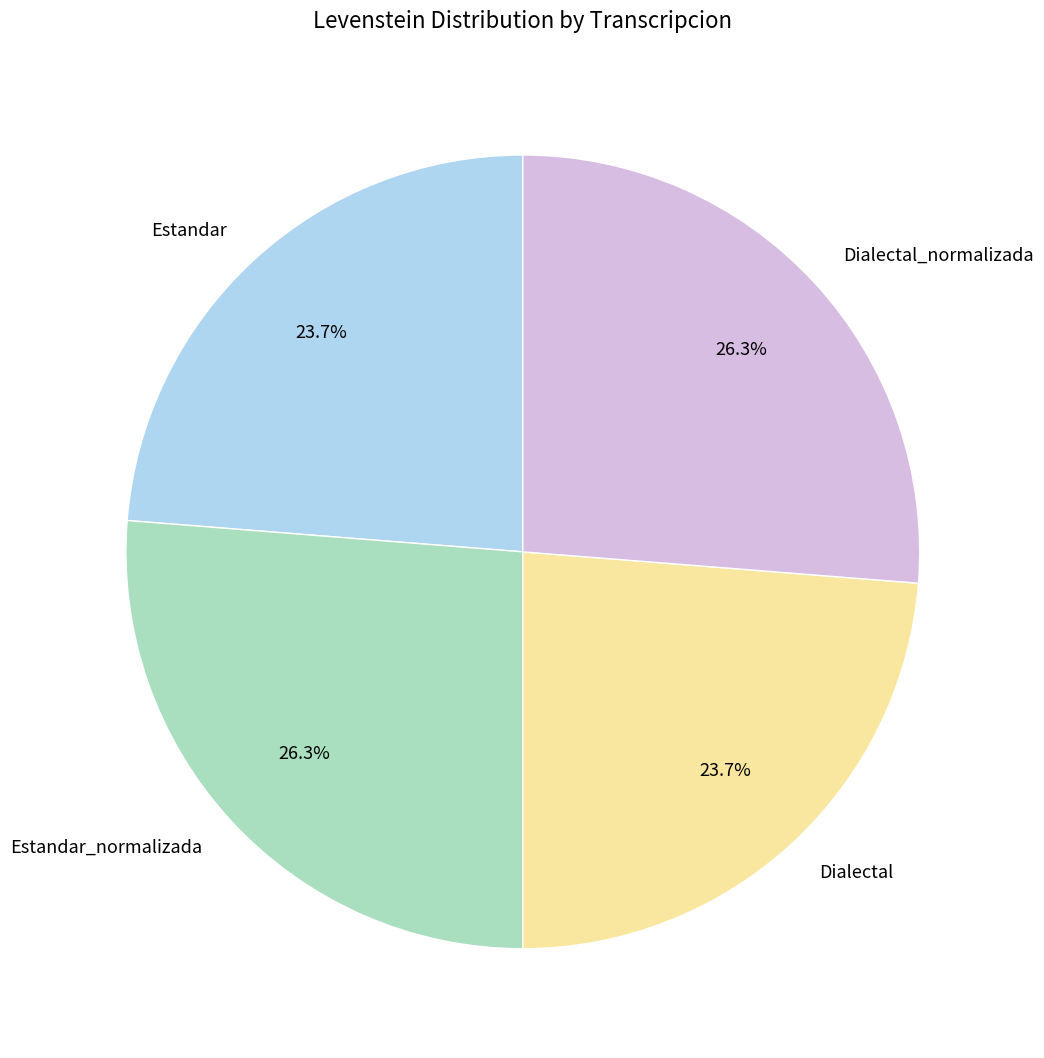

Approximately how many times larger is the value at Estandar compared to Dialectal_normalizada?

0.9